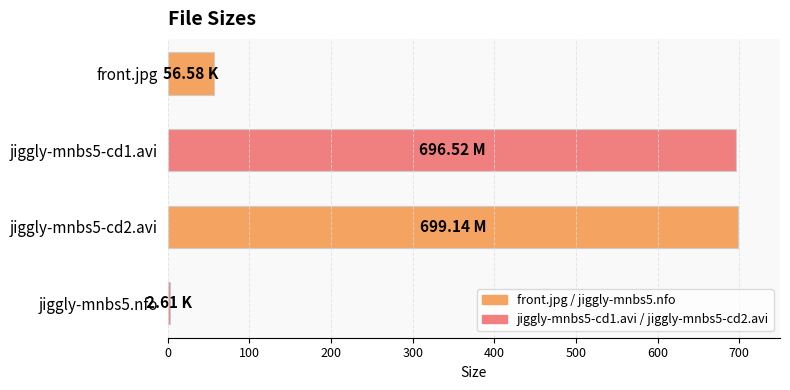

What is the difference between the second highest and second lowest values?

639.9